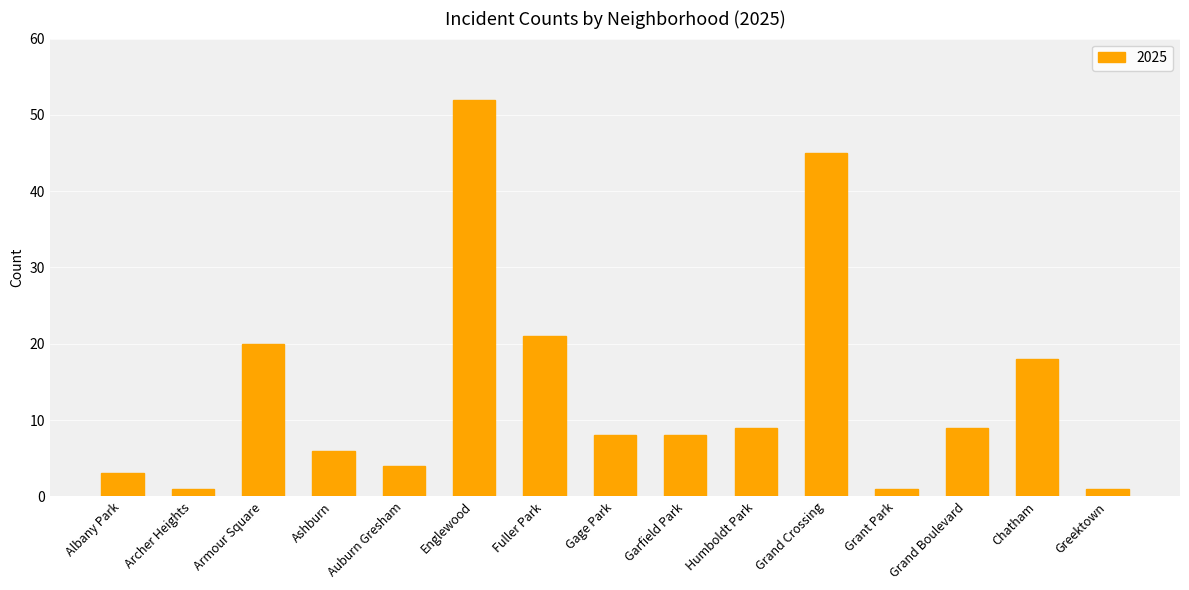

Reading left to right, transcribe all the data shown in this chart.

Albany Park=3	Archer Heights=1	Armour Square=20	Ashburn=6	Auburn Gresham=4	Englewood=52	Fuller Park=21	Gage Park=8	Garfield Park=8	Humboldt Park=9	Grand Crossing=45	Grant Park=1	Grand Boulevard=9	Chatham=18	Greektown=1